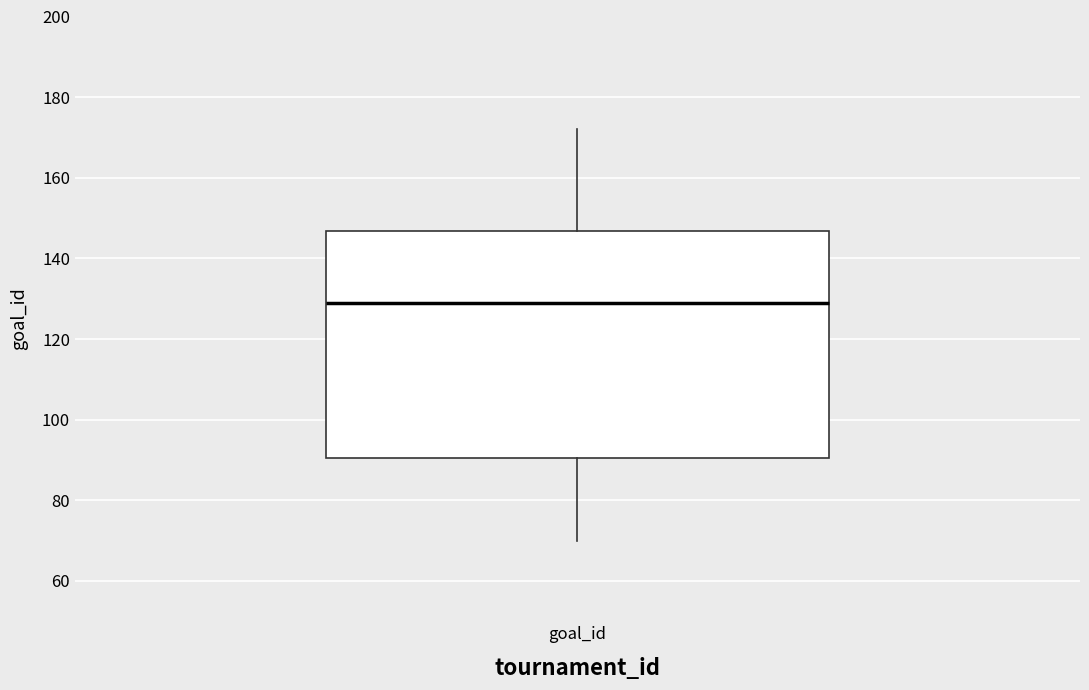

Read this box plot against the y-axis: the position of the median line, the range covered by the box, and the ends of both whiskers. The values are not printed on the chart, so give them approximately, as read against the axis.

median 130, box 90 to 146, whiskers 70 to 172